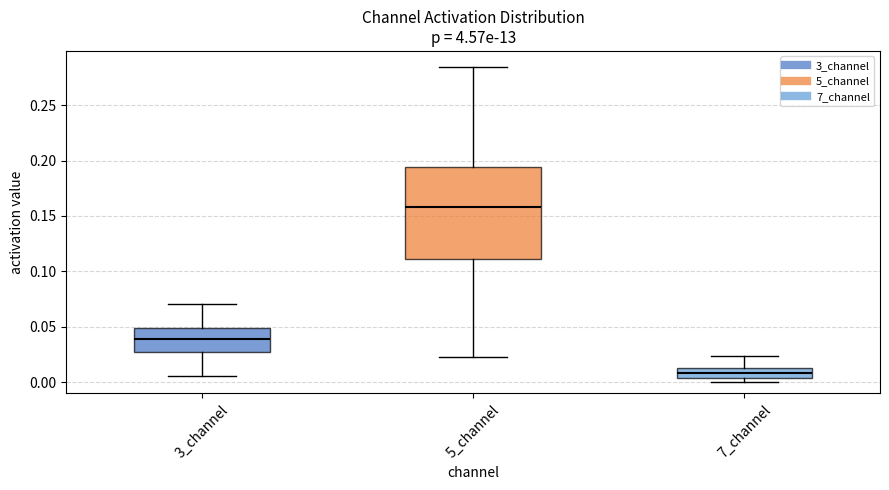

Comparing the boxes themselves (not the whiskers), which one is the tallest?

5_channel